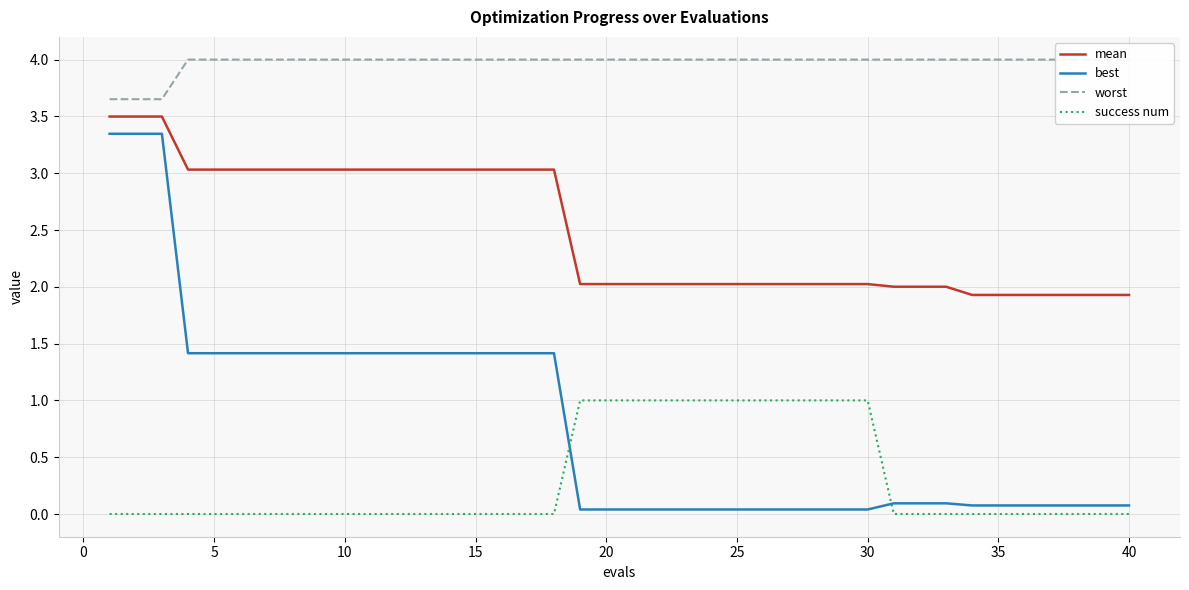

What is the highest value of the success num series?

1.0